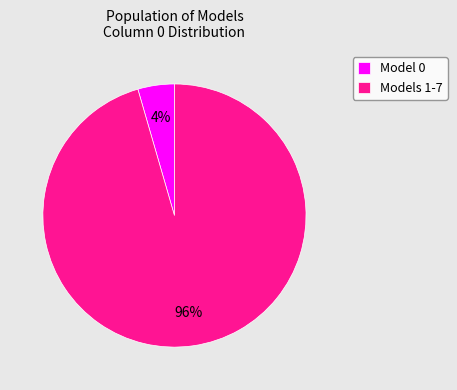

What percentage is the Models 1-7 slice, to the nearest percent?

96%